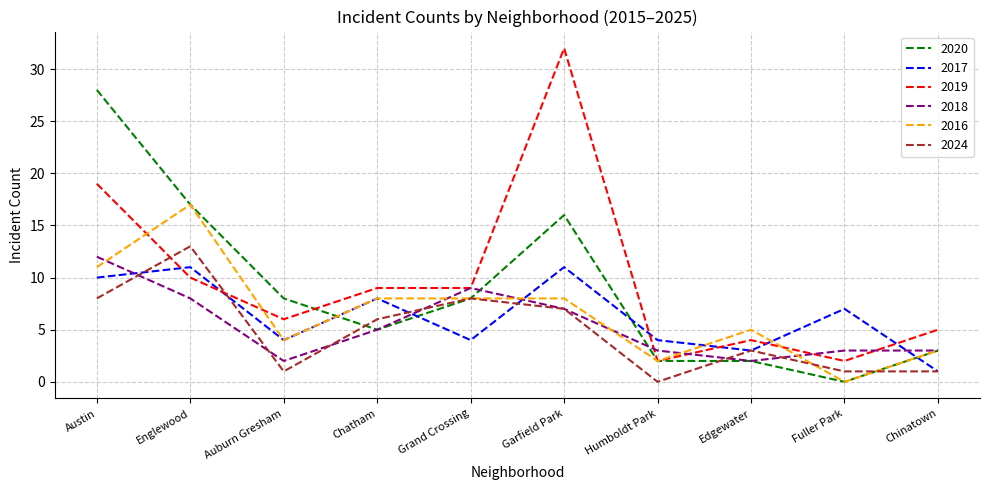

At which category does the chart reach its peak across all series?

Garfield Park